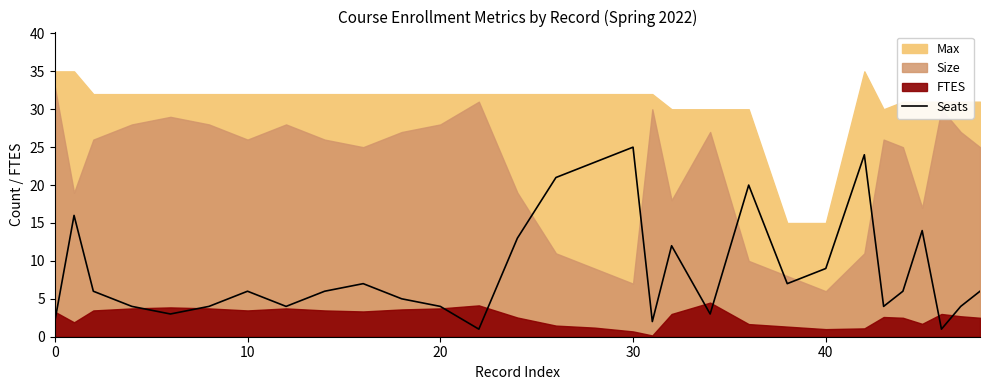

What is the maximum value for Seats?

25